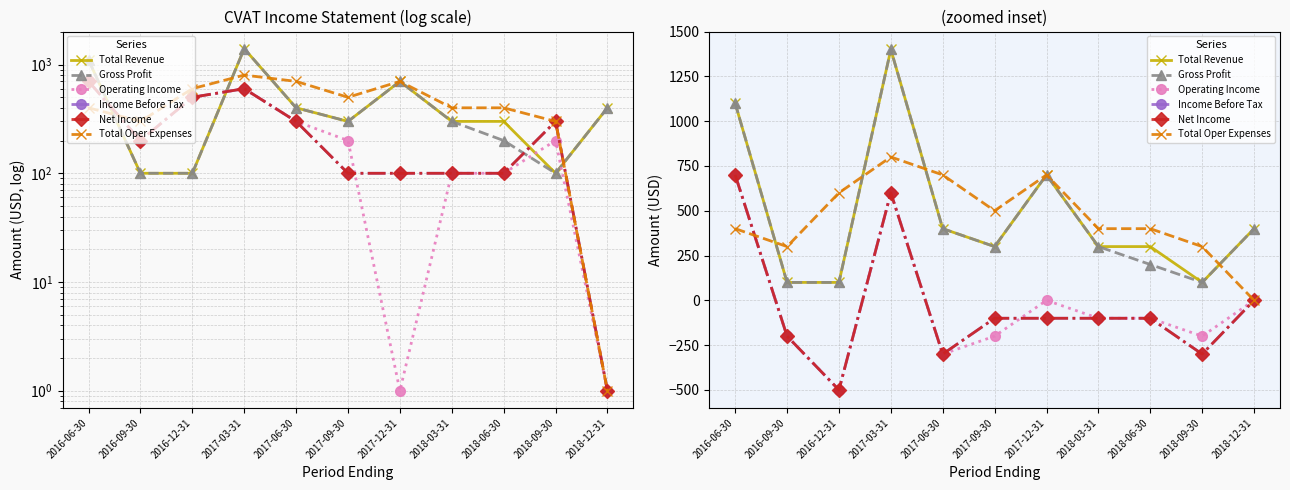

How many values in Total Oper Expenses are above zero?

10